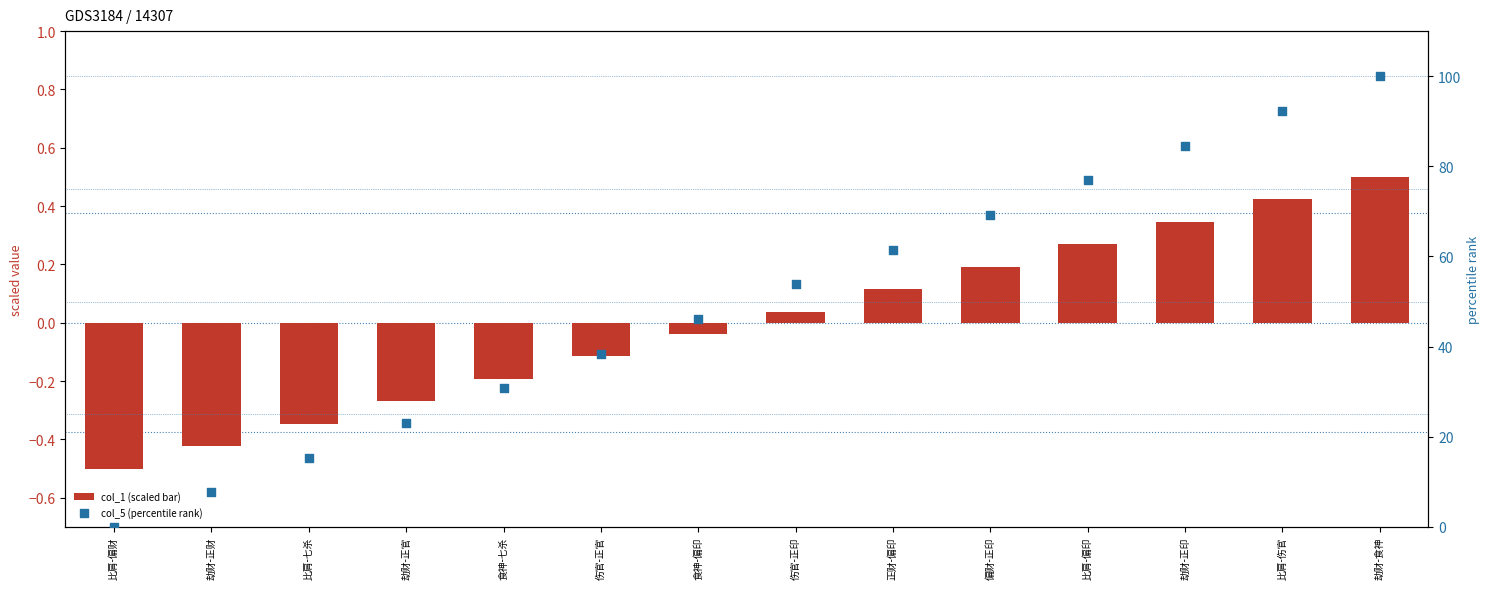

At which category is the sum across all series the highest?

劫财-食神